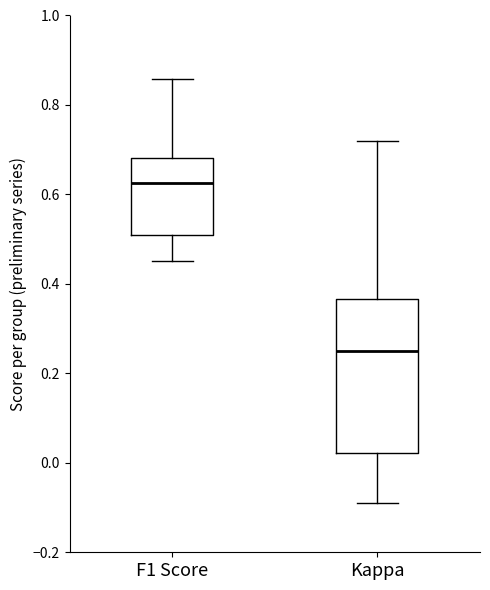

Reading left to right, read every box against the y-axis: the position of its median line, the range the box covers, and the ends of its whiskers. The values are not printed on the chart, so give them approximately, as read against the axis.

F1 Score: median 0.62, box 0.50 to 0.68, whiskers 0.46 to 0.86
Kappa: median 0.26, box 0.02 to 0.36, whiskers -0.10 to 0.72